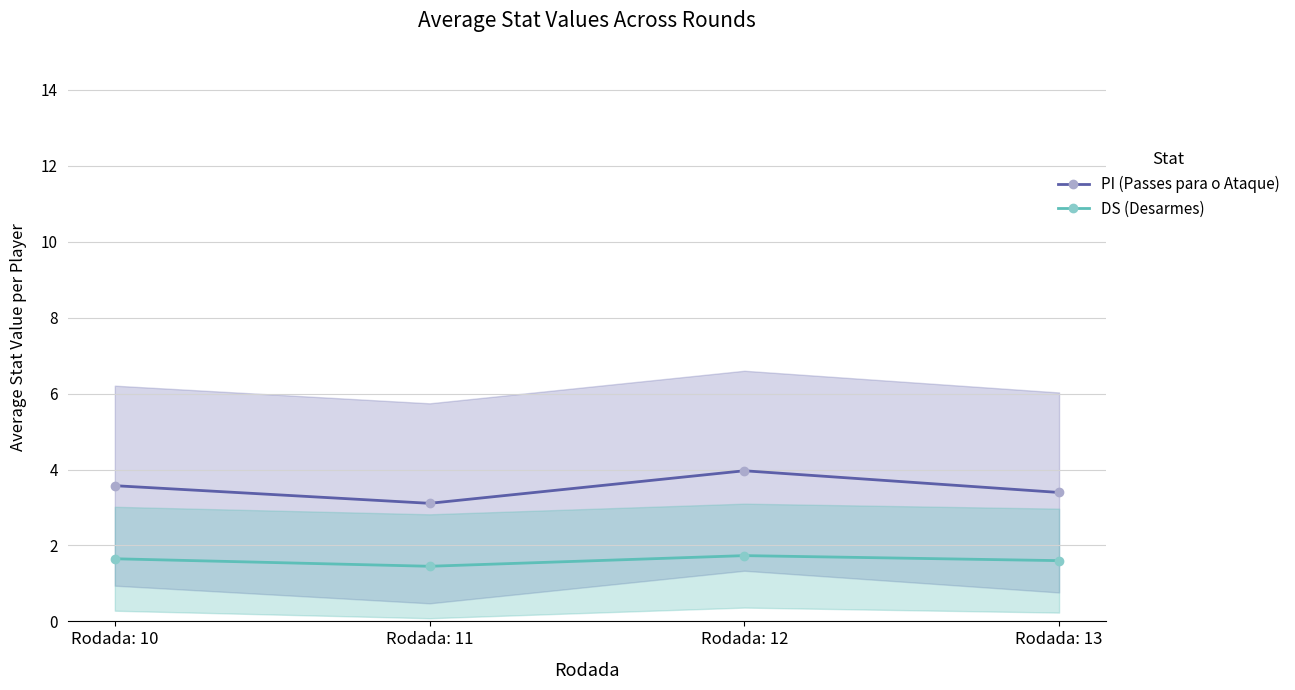

Reading left to right, transcribe all the data shown in this chart.

PI (Passes para o Ataque): Rodada: 10=3.6	Rodada: 11=3.1	Rodada: 12=4.0	Rodada: 13=3.4
DS (Desarmes): Rodada: 10=1.6	Rodada: 11=1.5	Rodada: 12=1.7	Rodada: 13=1.6